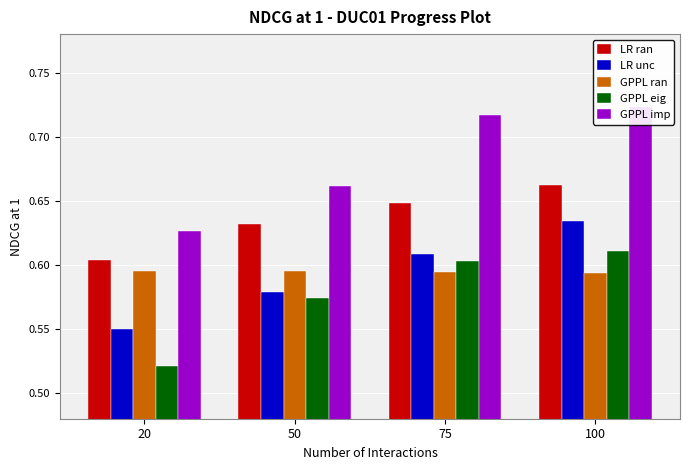

Which series changed the most between 20 and 100?

GPPL imp